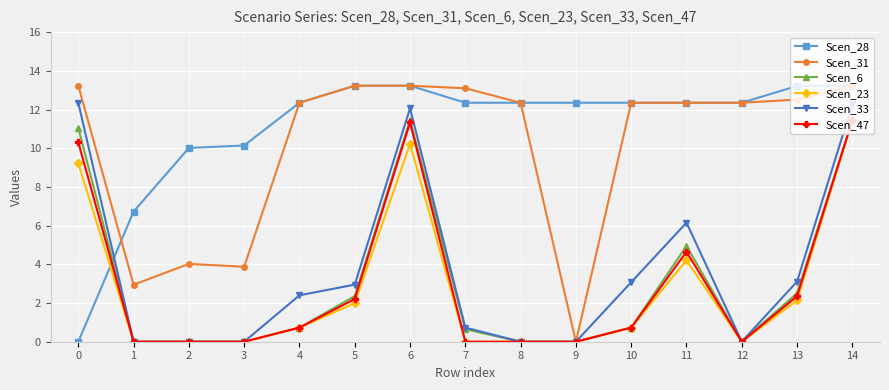

What is the value of the Scen_6 point at the 14th from the left?

2.5